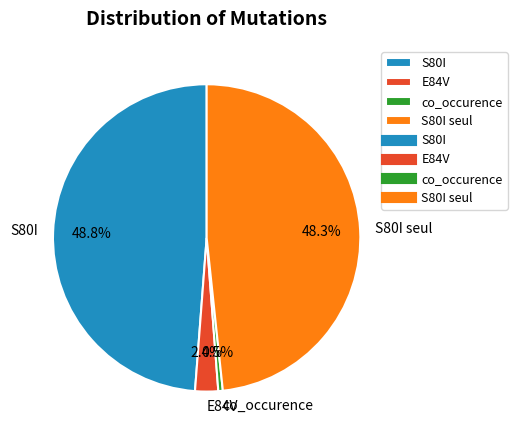

Is it true that co_occurence is 12% of the pie?

False